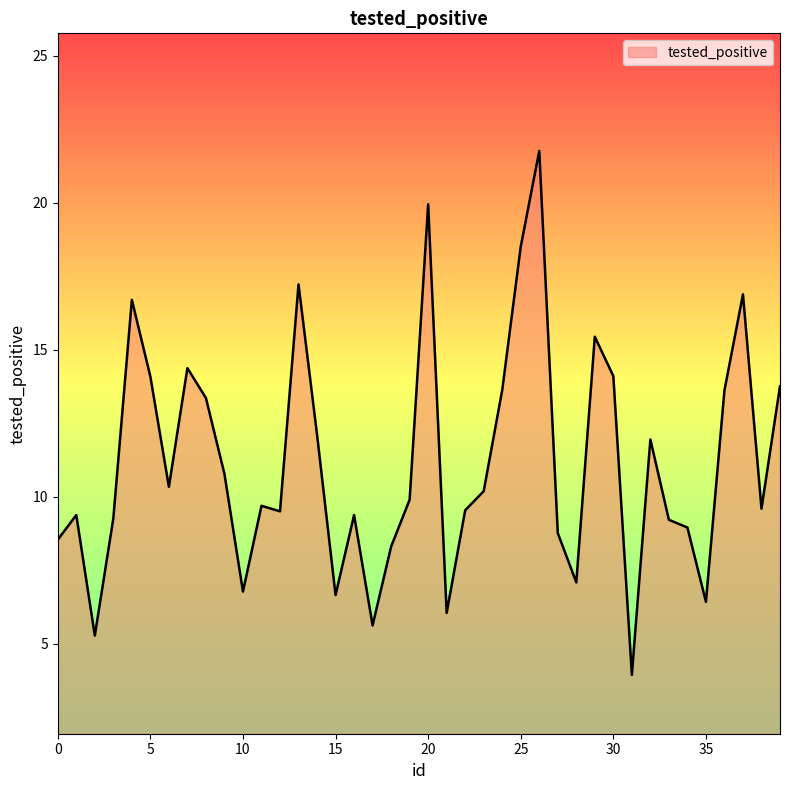

How many lines are shown in the chart?

1